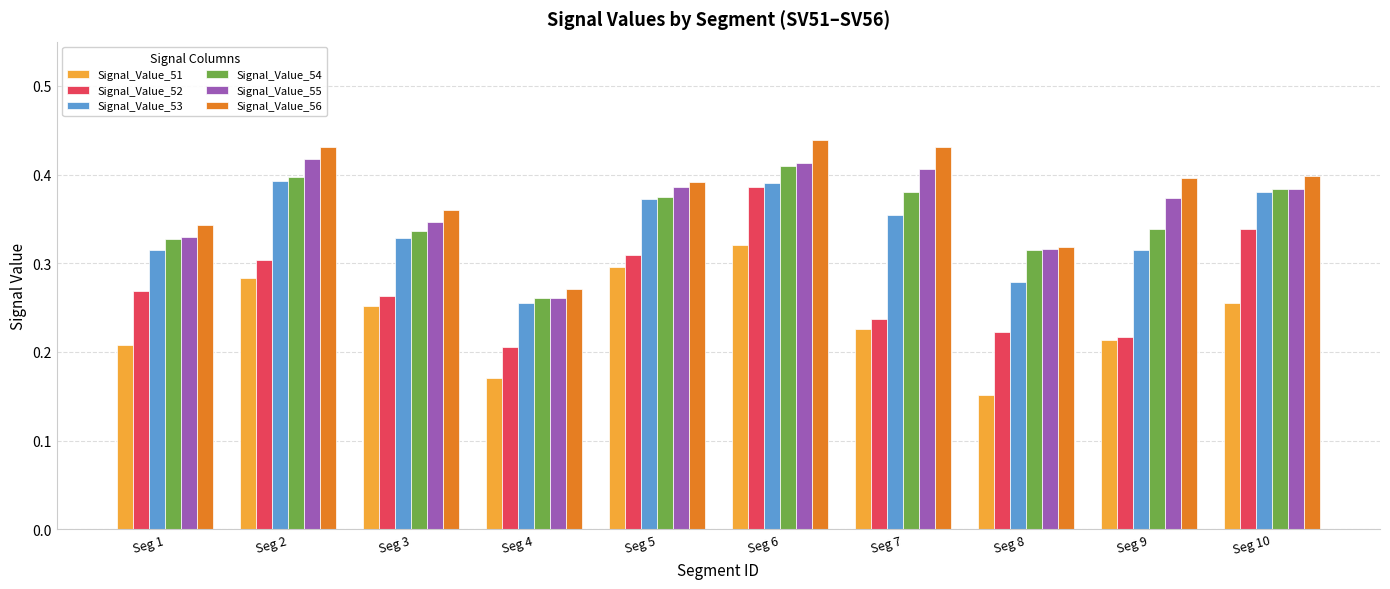

Is the value of Signal_Value_56 at Seg 10 greater than the value of Signal_Value_55 at Seg 4?

Yes